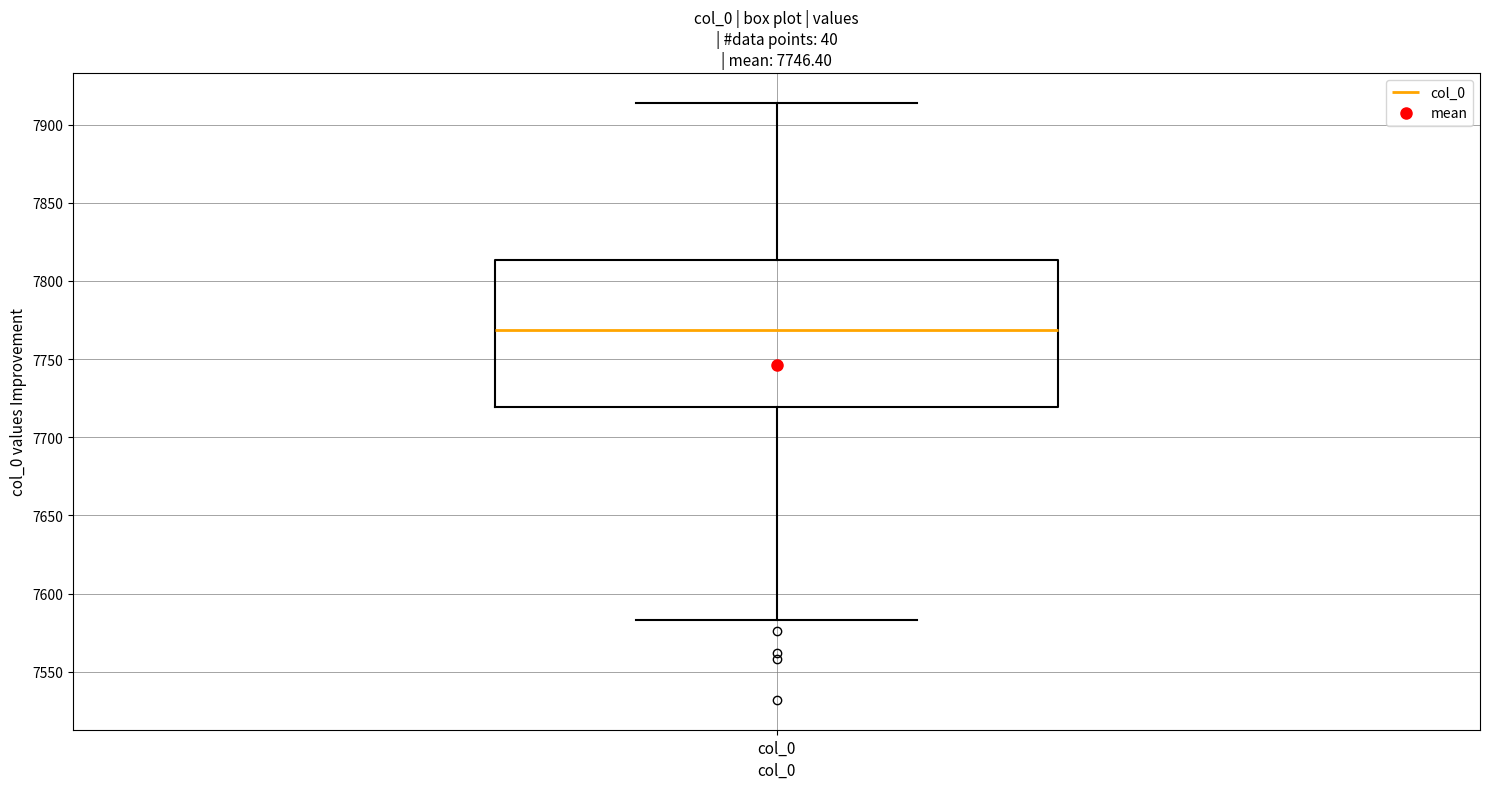

Read this box plot against the y-axis: the position of the median line, the range covered by the box, and the ends of both whiskers. The values are not printed on the chart, so give them approximately, as read against the axis.

median 7770, box 7720 to 7815, whiskers 7585 to 7915